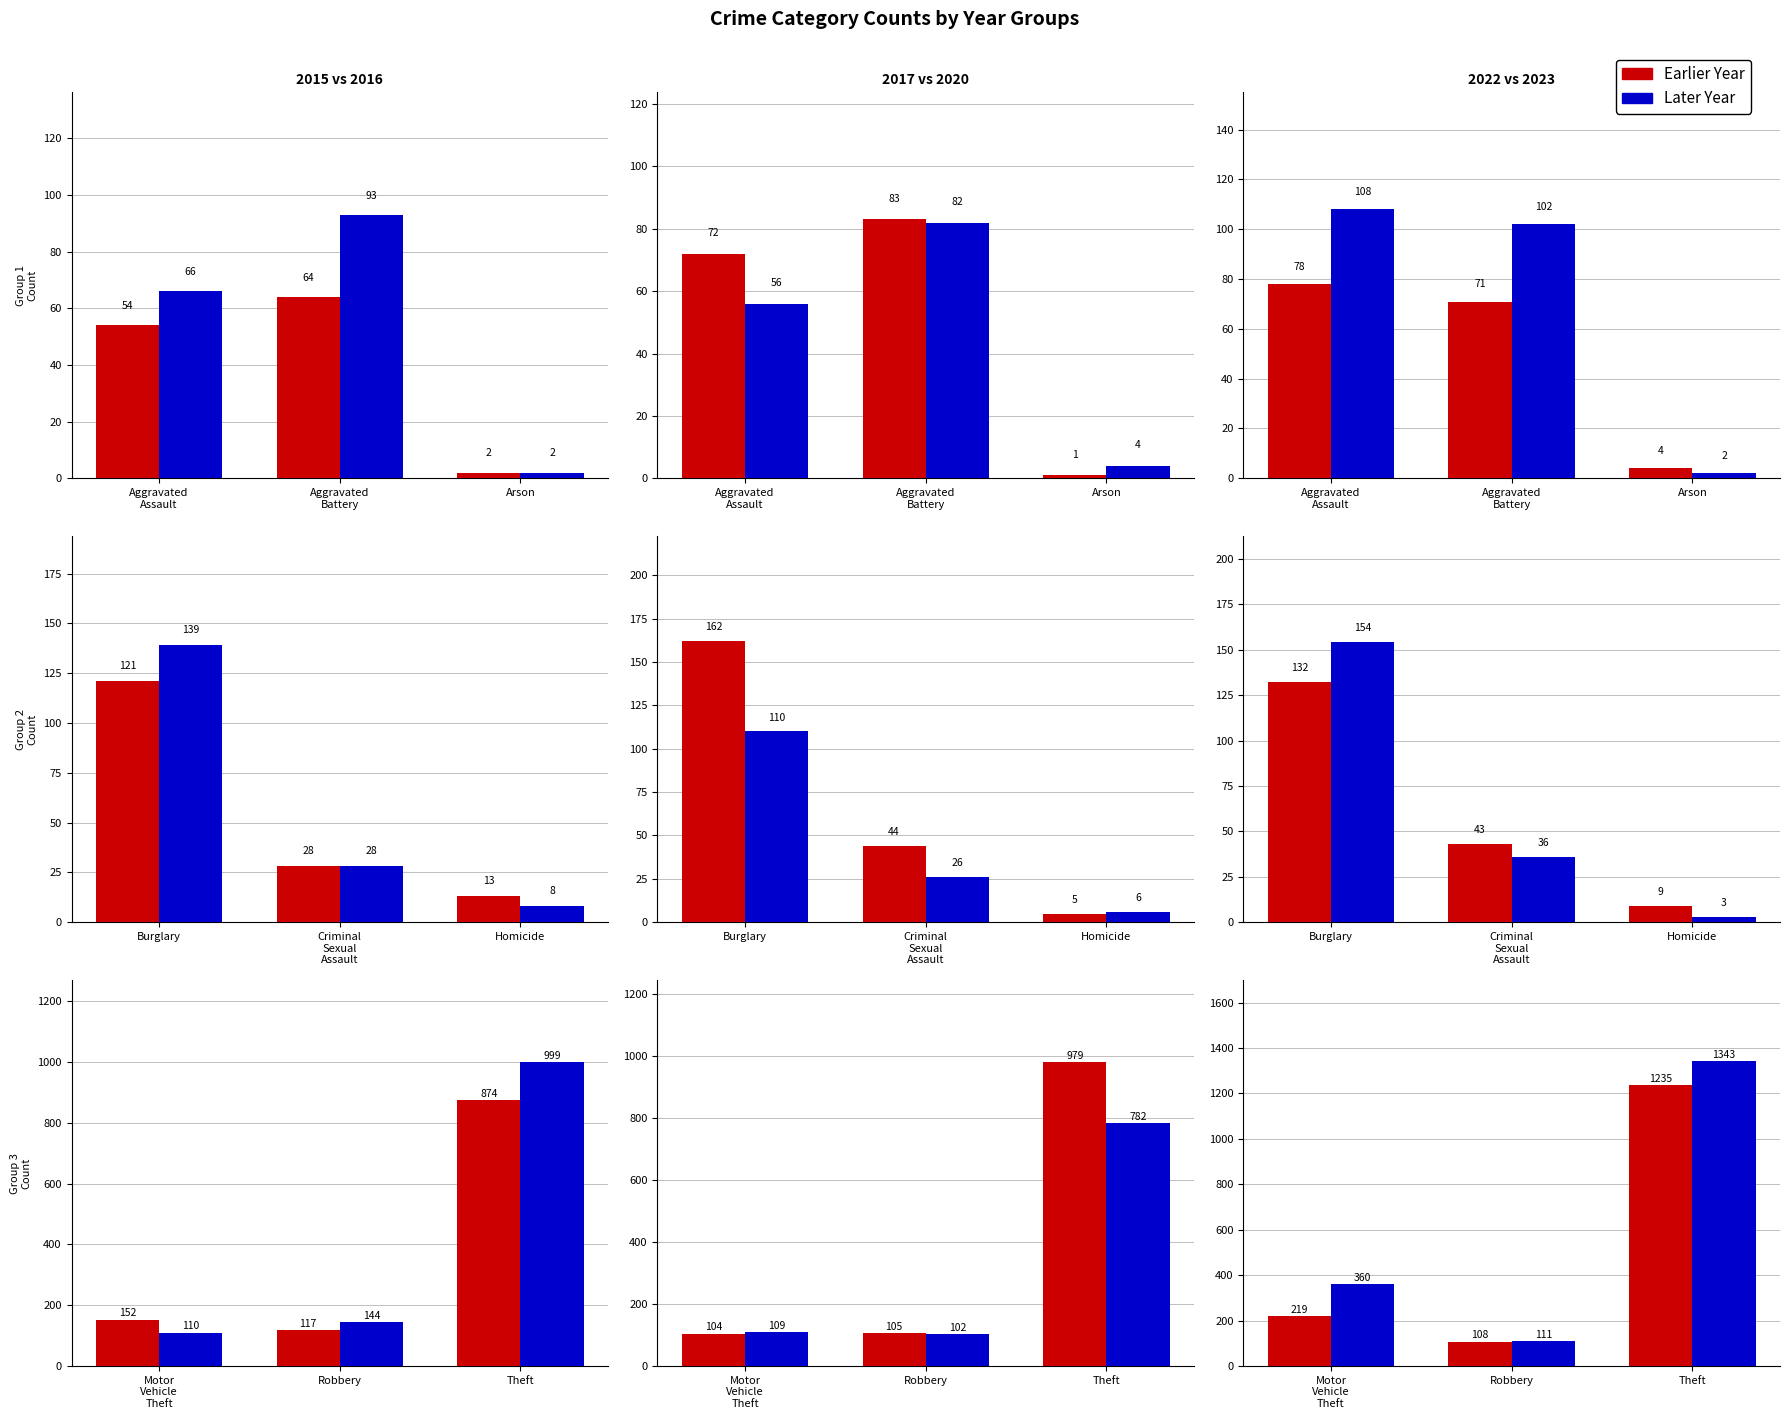

Is it true that 2020 equals 196 at Burglary?

False